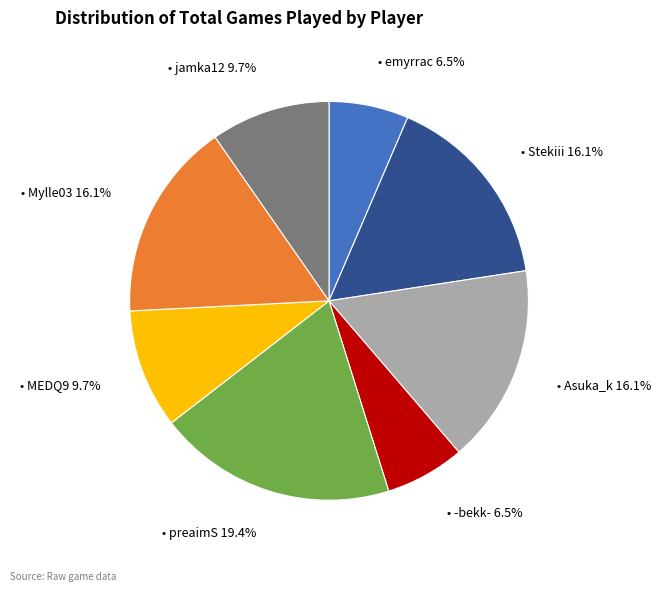

Is there any slice that represents more than half of the pie?

No